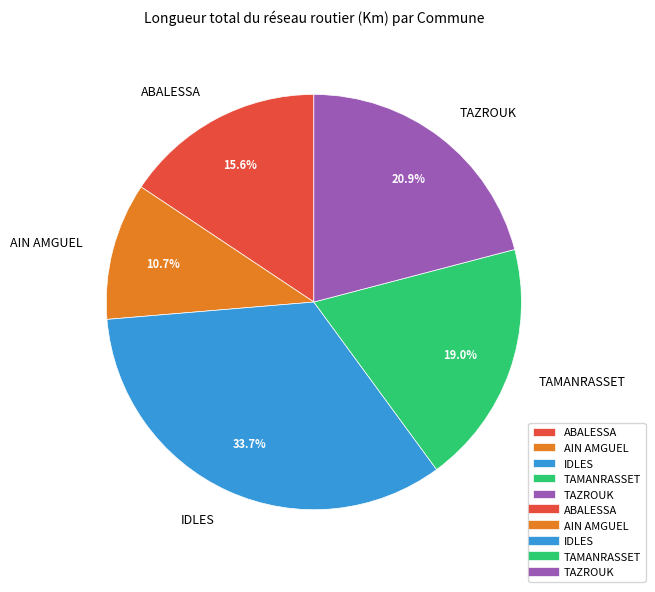

To the nearest percent, what is the difference between the largest and smallest slice percentages?

23%